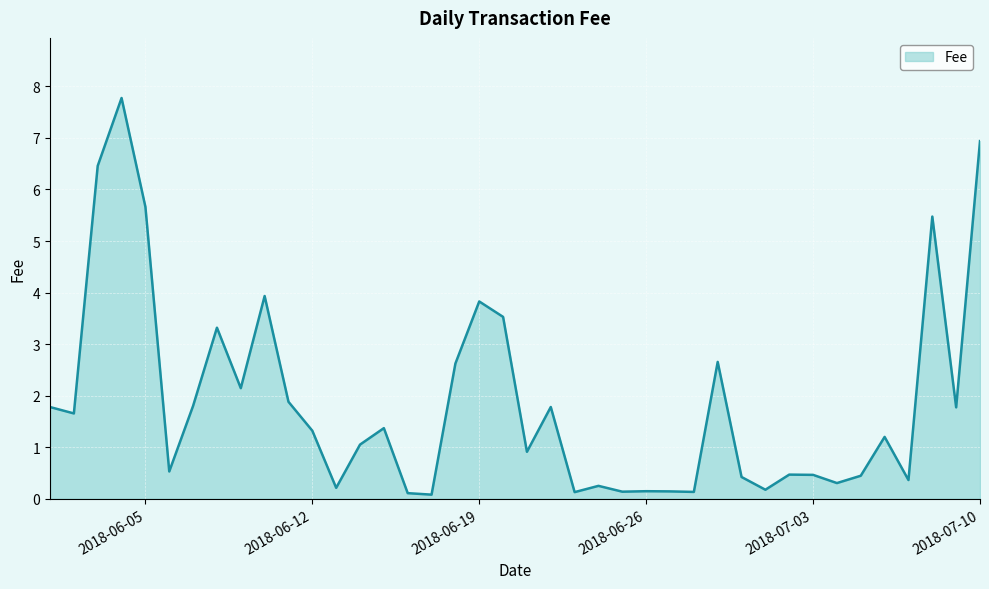

What is the difference between the maximum and minimum values?

7.7